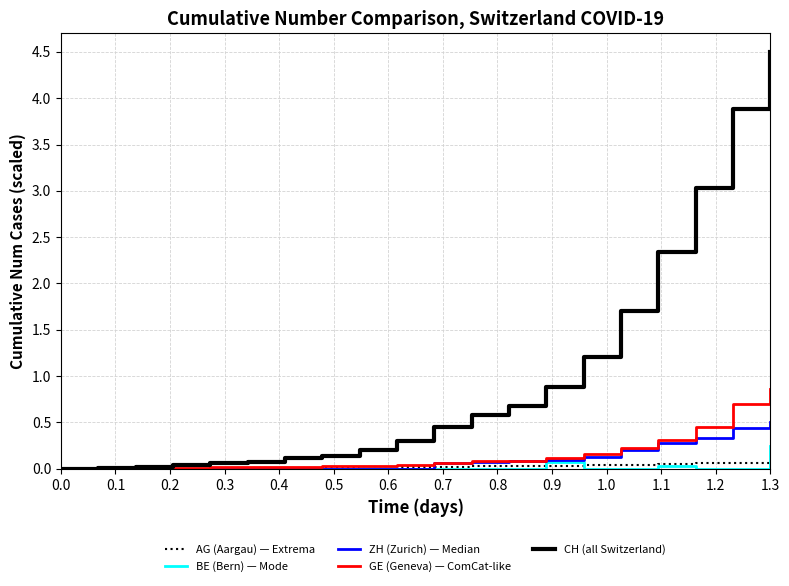

Which series has the widest spread of values?

CH (all Switzerland)